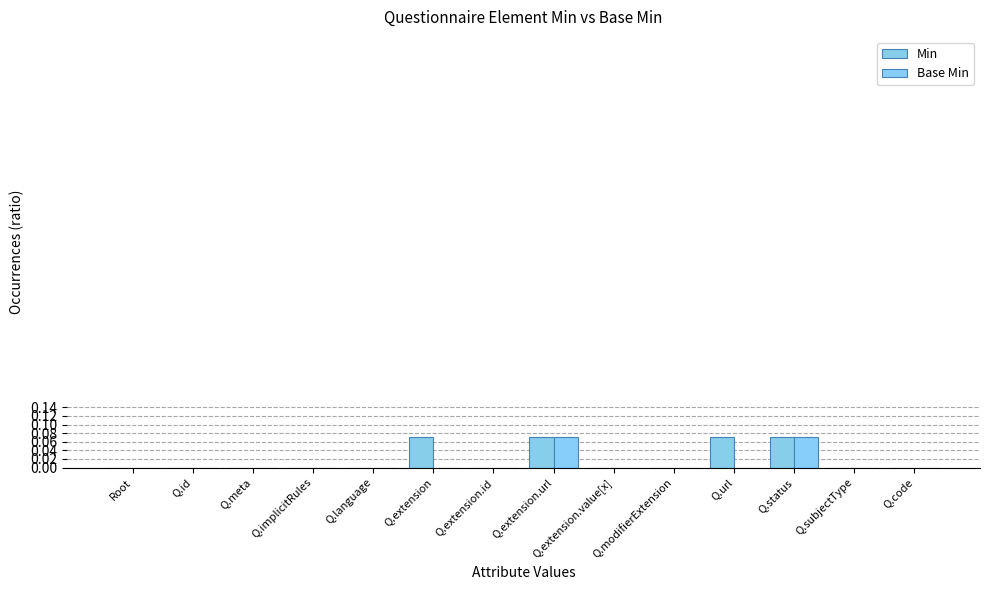

Which category has the lowest value across all series?

Root